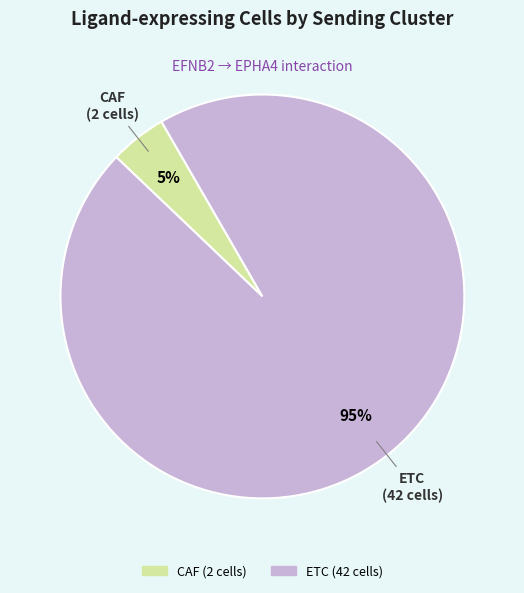

Combined, do ETC and CAF account for over 50%?

Yes